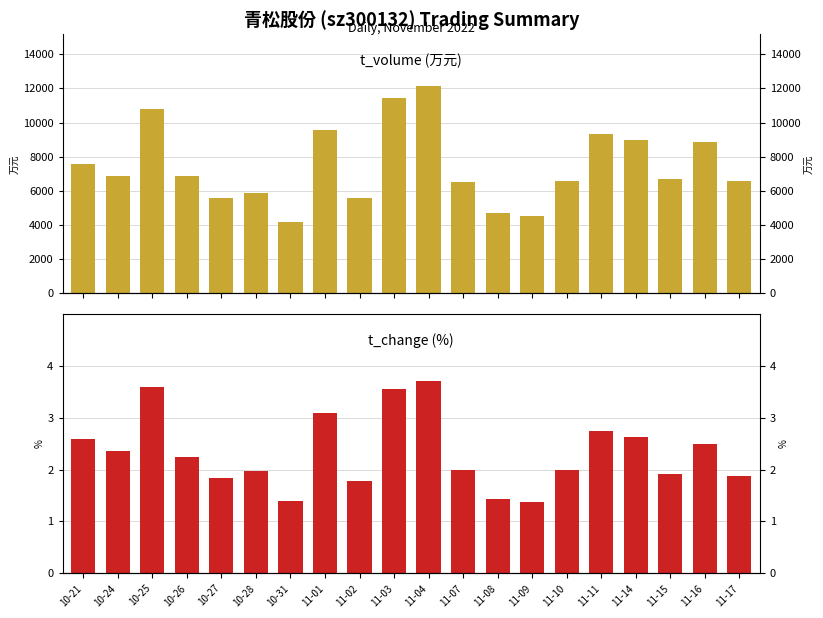

Which has a higher value, 11-04 or 10-21?

11-04